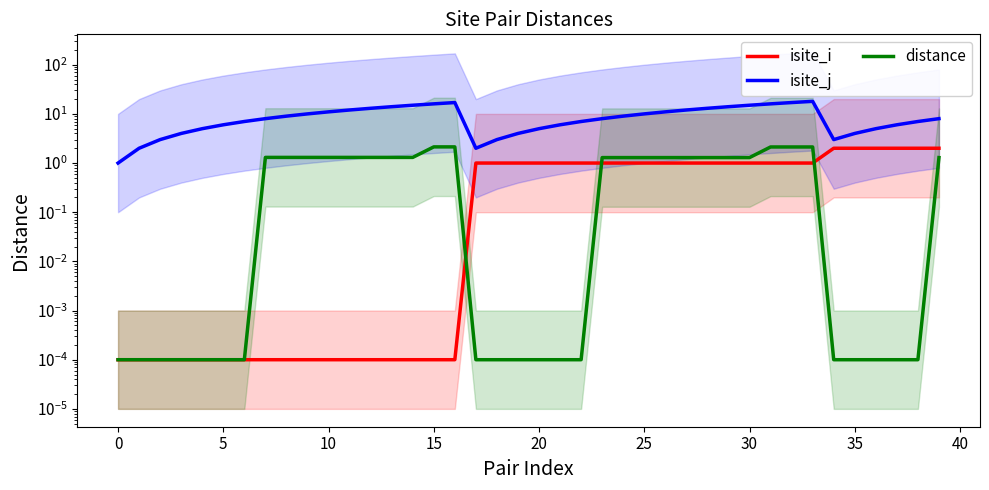

True or false: isite_j and distance cross at least once.

False